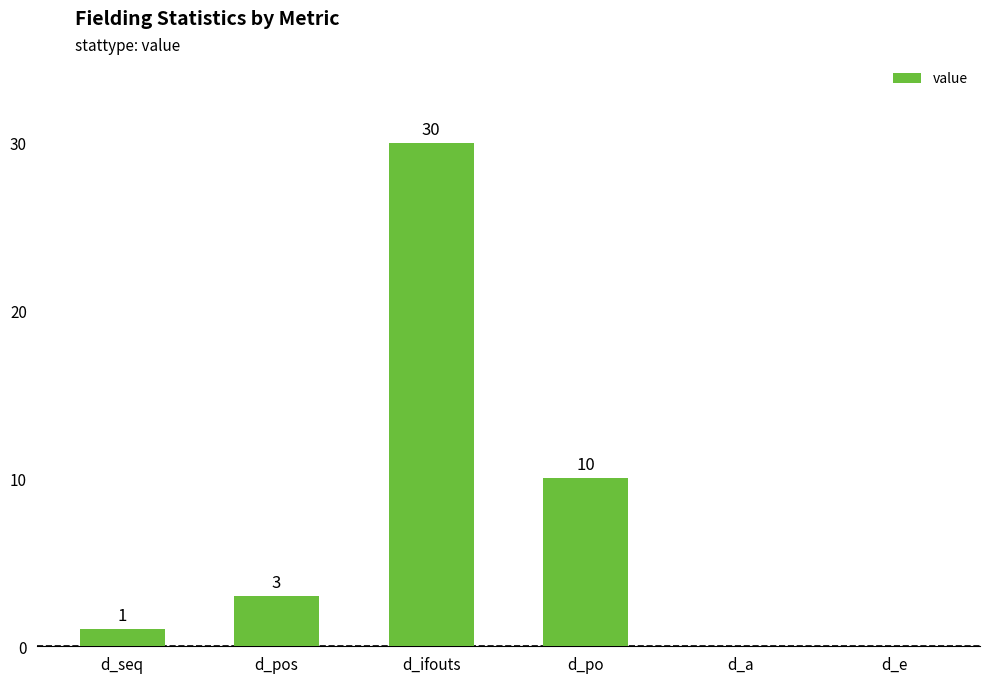

What is the greatest value displayed?

30